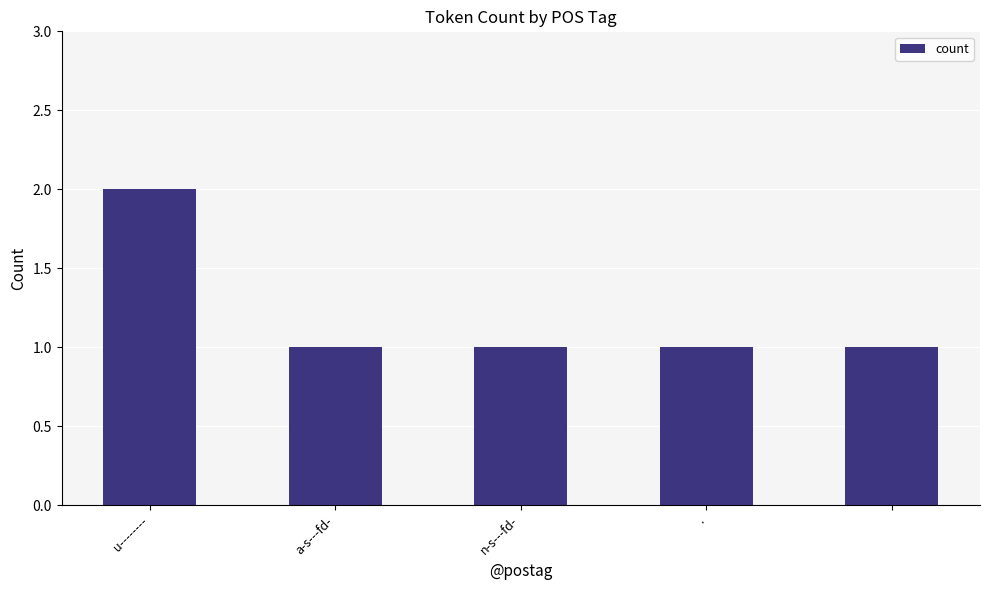

Reading left to right, what are all the values shown in this chart?

2	1	1	1	1